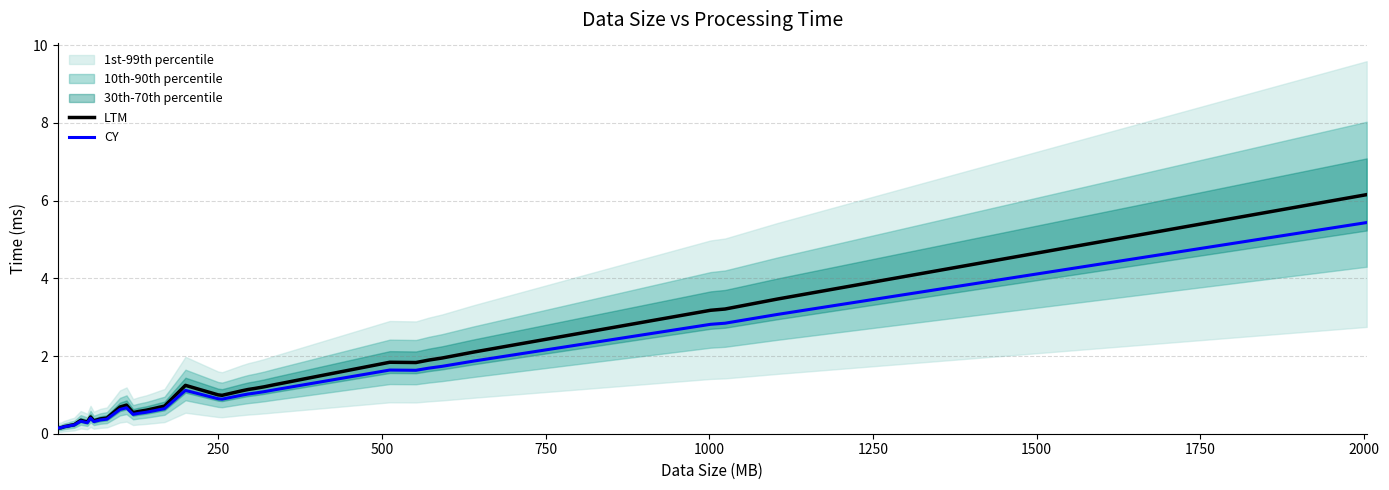

What is the maximum value for CY?

5.4